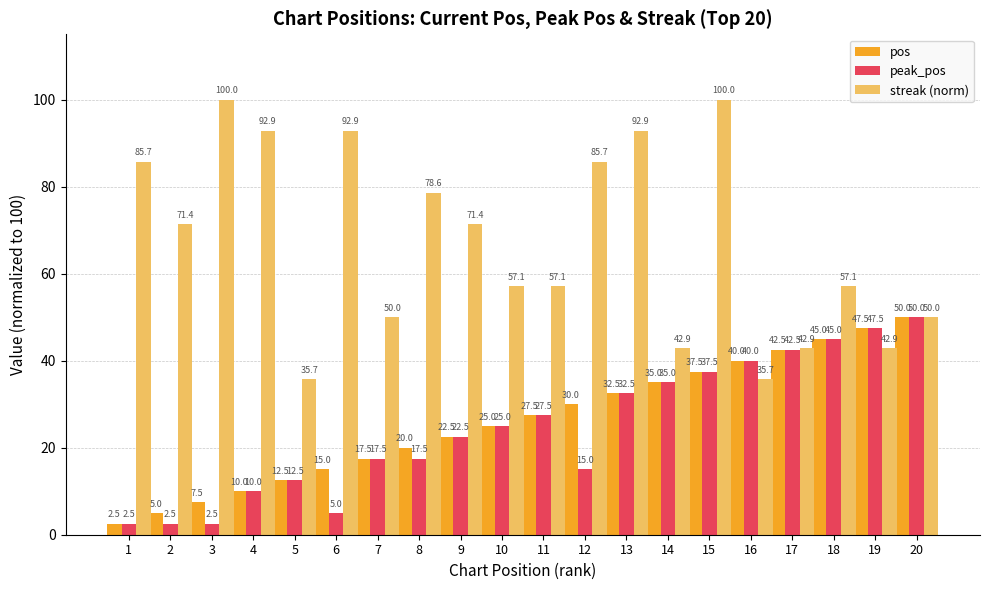

What is the highest value of the streak (norm) series?

100.0